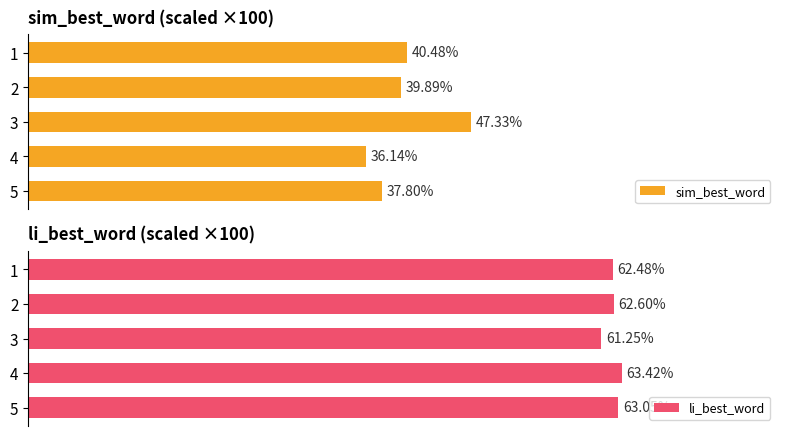

What is the difference between the maximum and minimum values in the sim_best_word series?

11.2